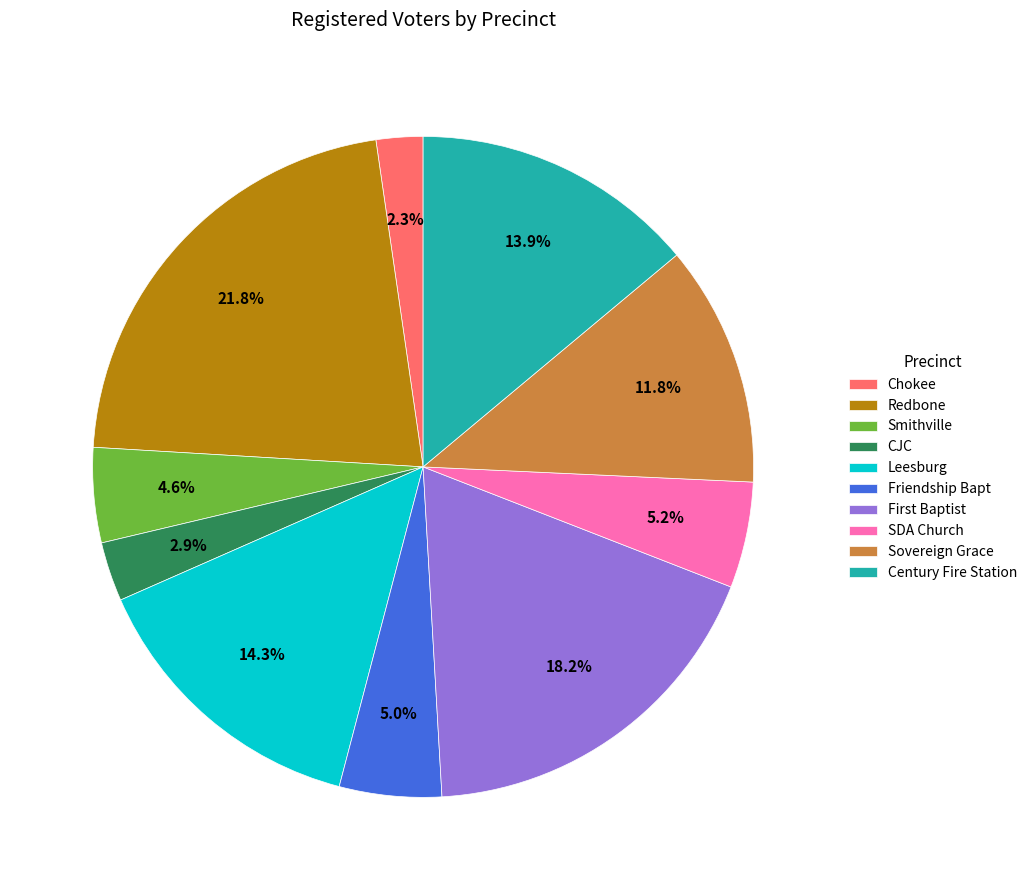

Which category has the smallest portion of the pie?

Chokee